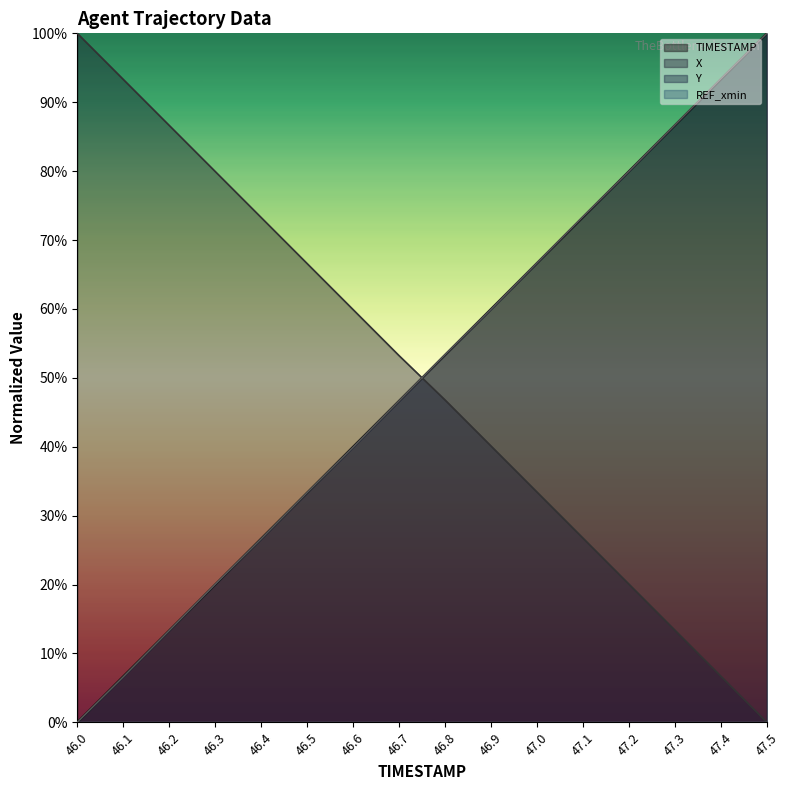

Is the value of TIMESTAMP at 46.3 greater than the value of X at 47.0?

No